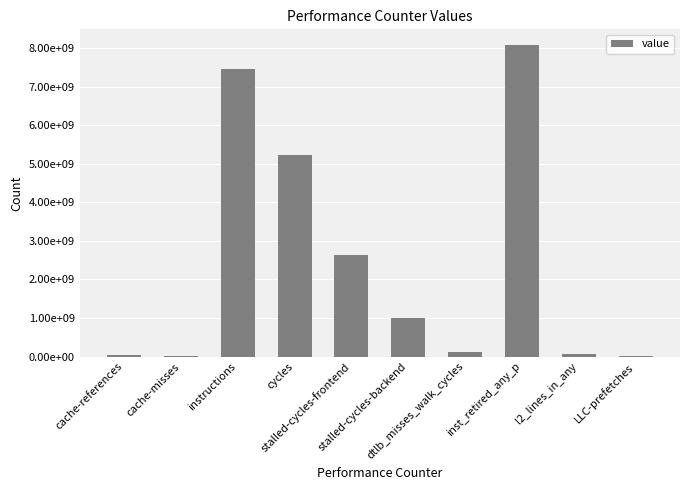

How many bars are there in total?

10